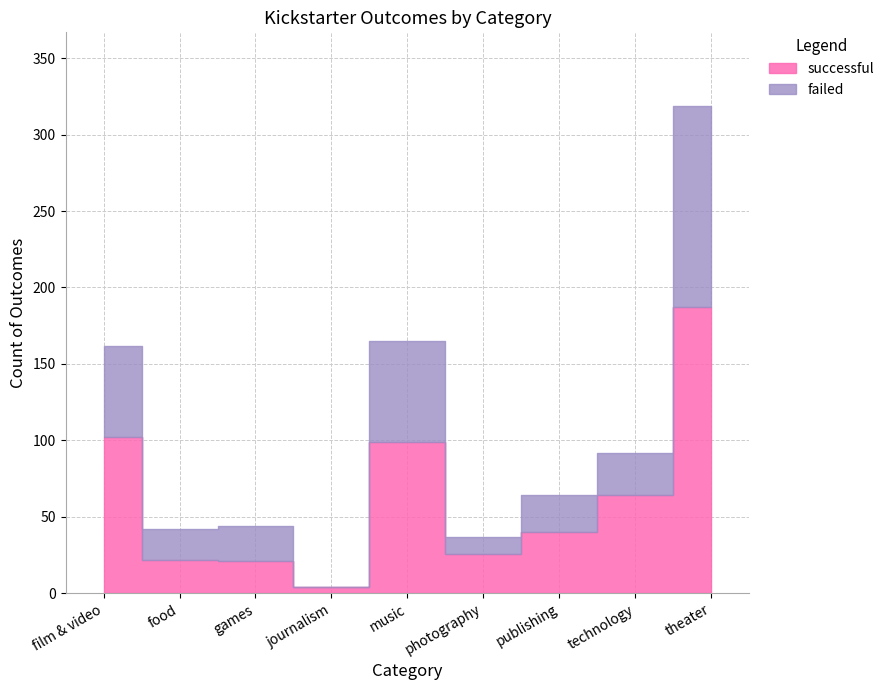

What is the label of the 4th point from the left?

journalism